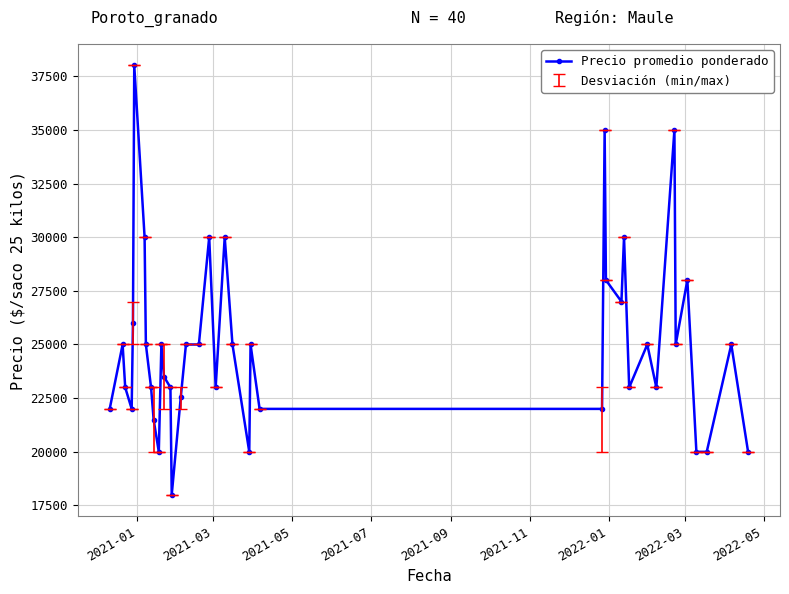

How many lines are shown in the chart?

1